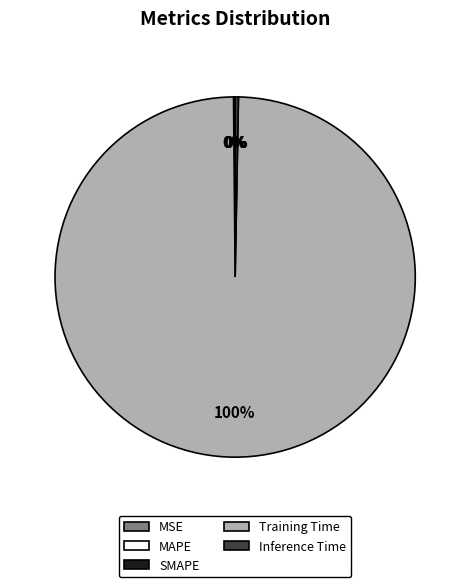

Is it true that Training Time is 91% of the pie?

False